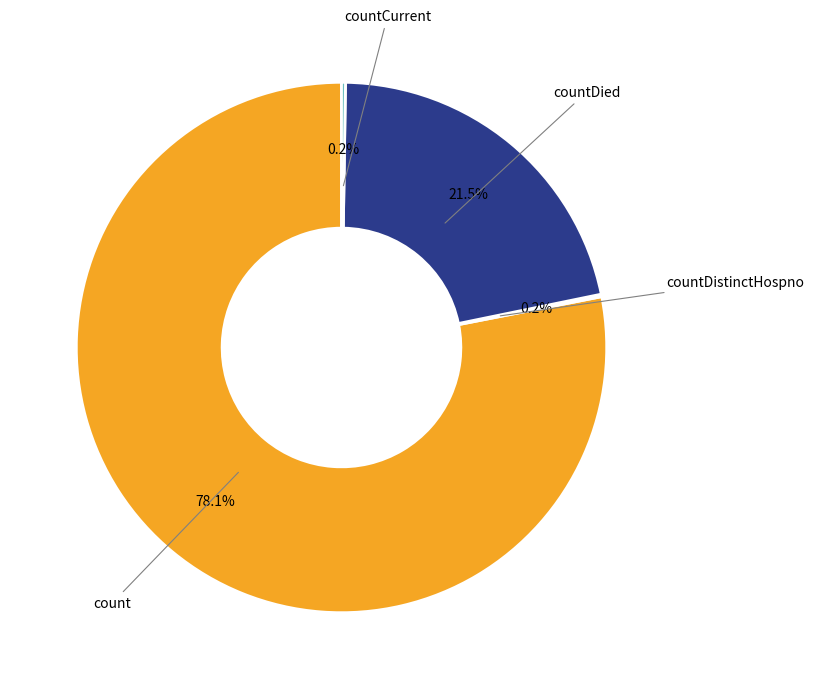

Does any single category account for the majority?

Yes